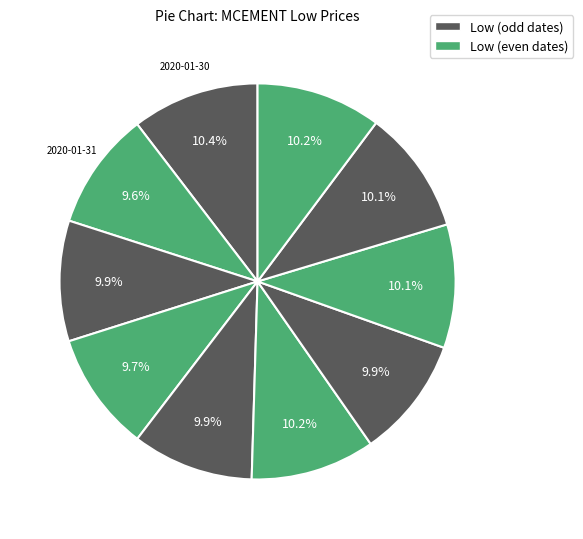

Count the number of slices in the pie.

10